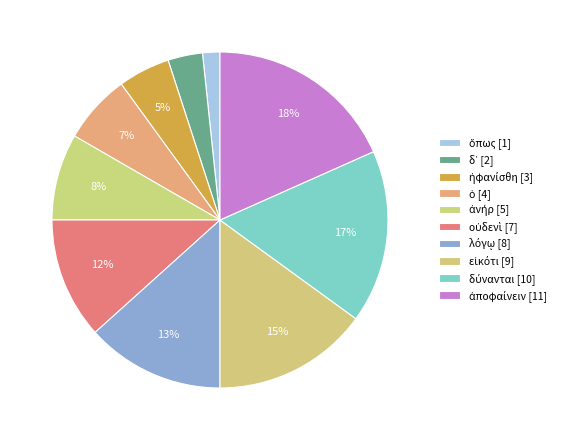

What is the total percentage of ὅπως and δ᾽?

5.0%